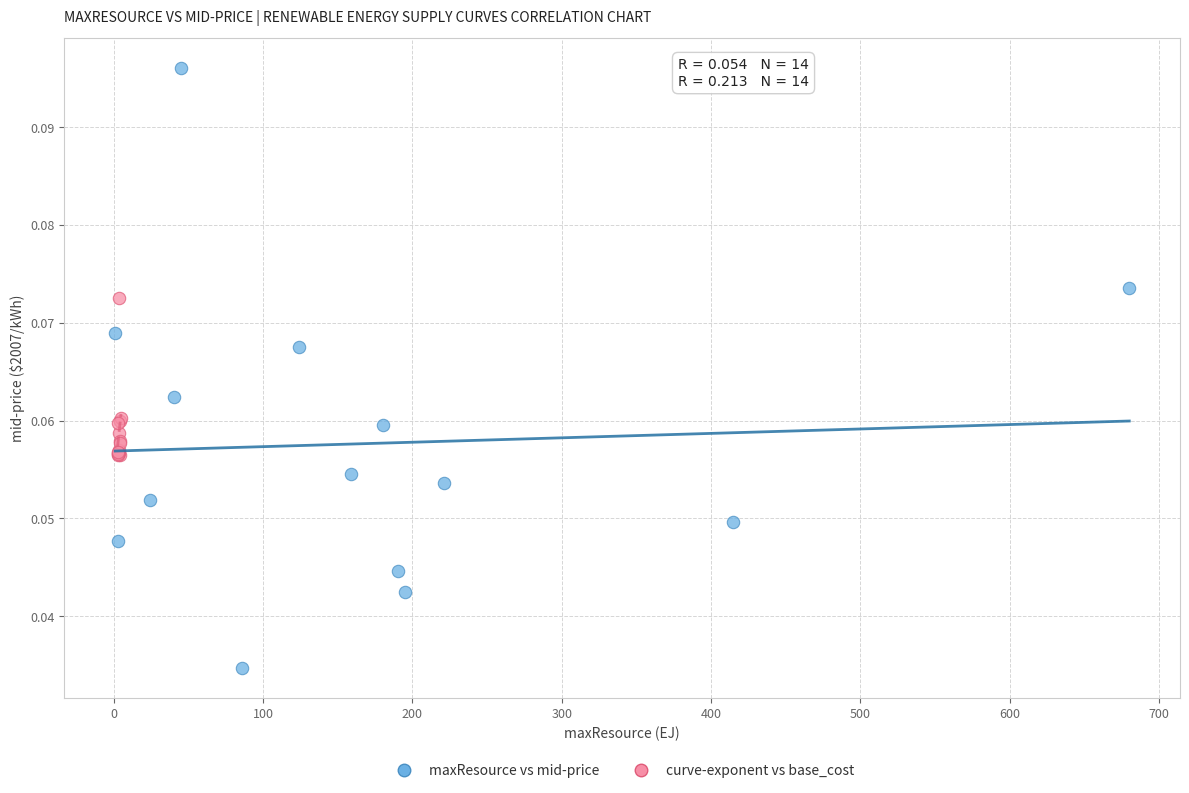

Which series has the largest Y range (max minus min)?

maxResource vs mid-price